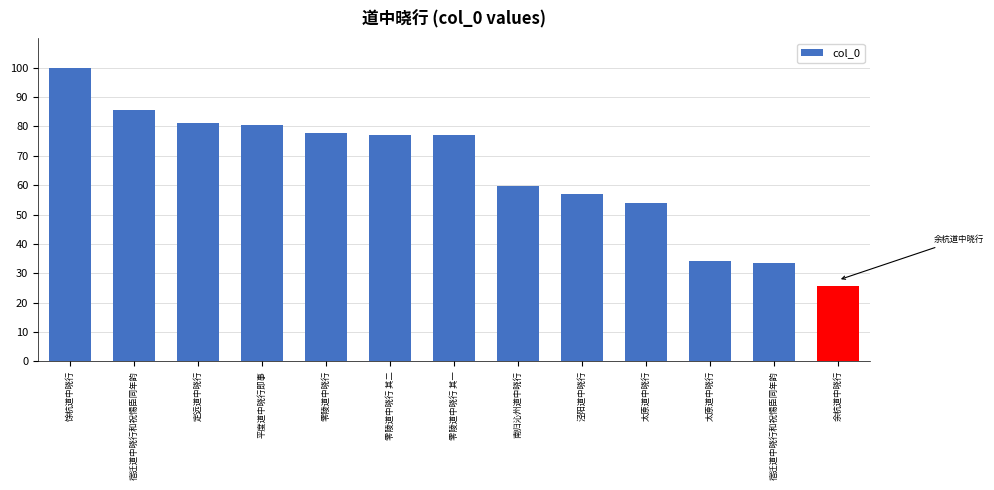

What is the ratio of the value at 南归沁州道中晓行 to the value at 平度道中晓行即事?

0.7